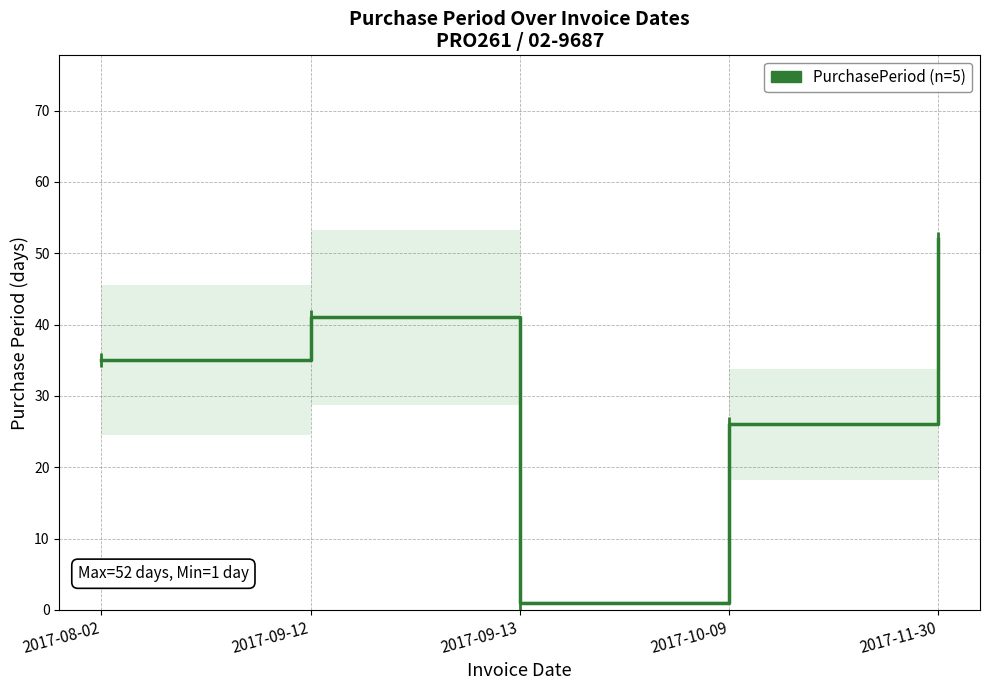

True or false: the data has more than 0 interior local peaks.

True